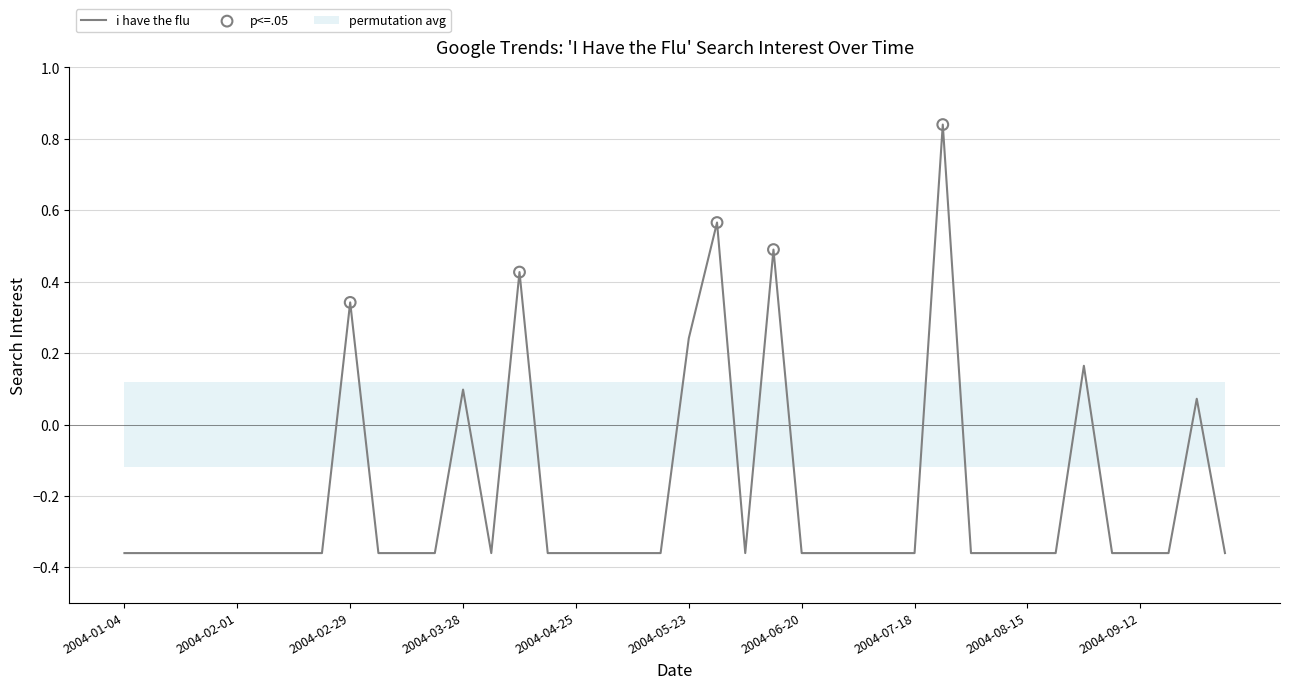

Which has a higher value, 2004-02-01 or 2004-09-19?

2004-02-01